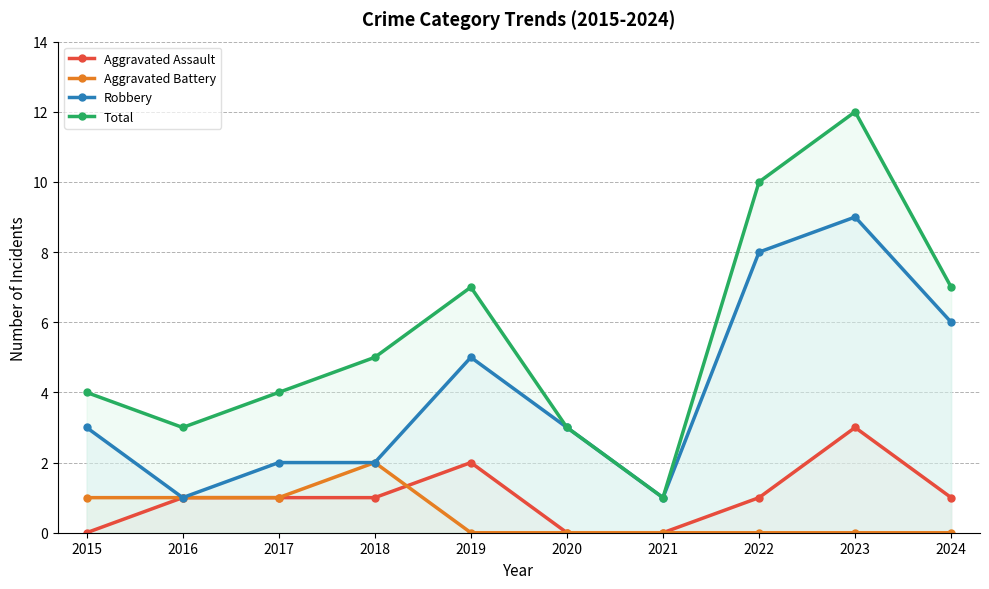

How many interior local valleys does the Total series have?

2